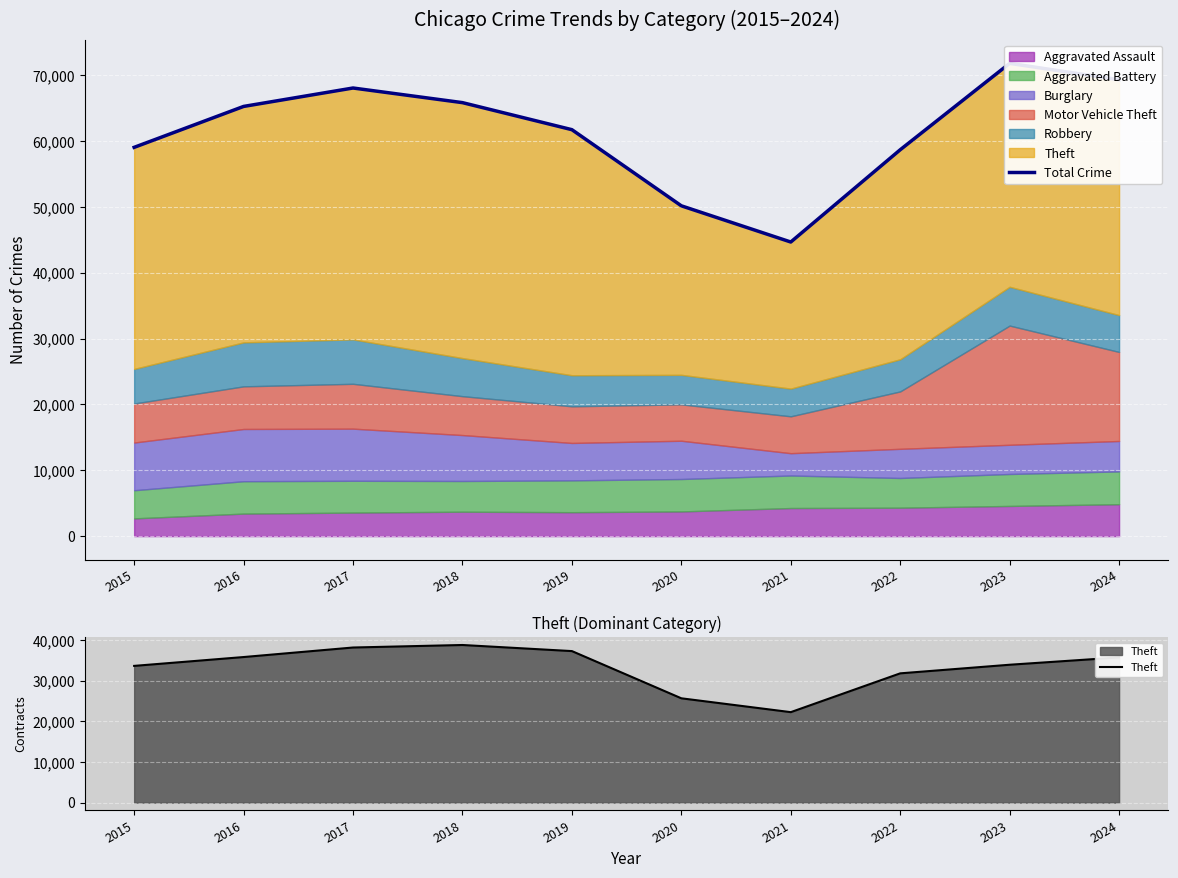

What is the total value across all series at 2020?

75859